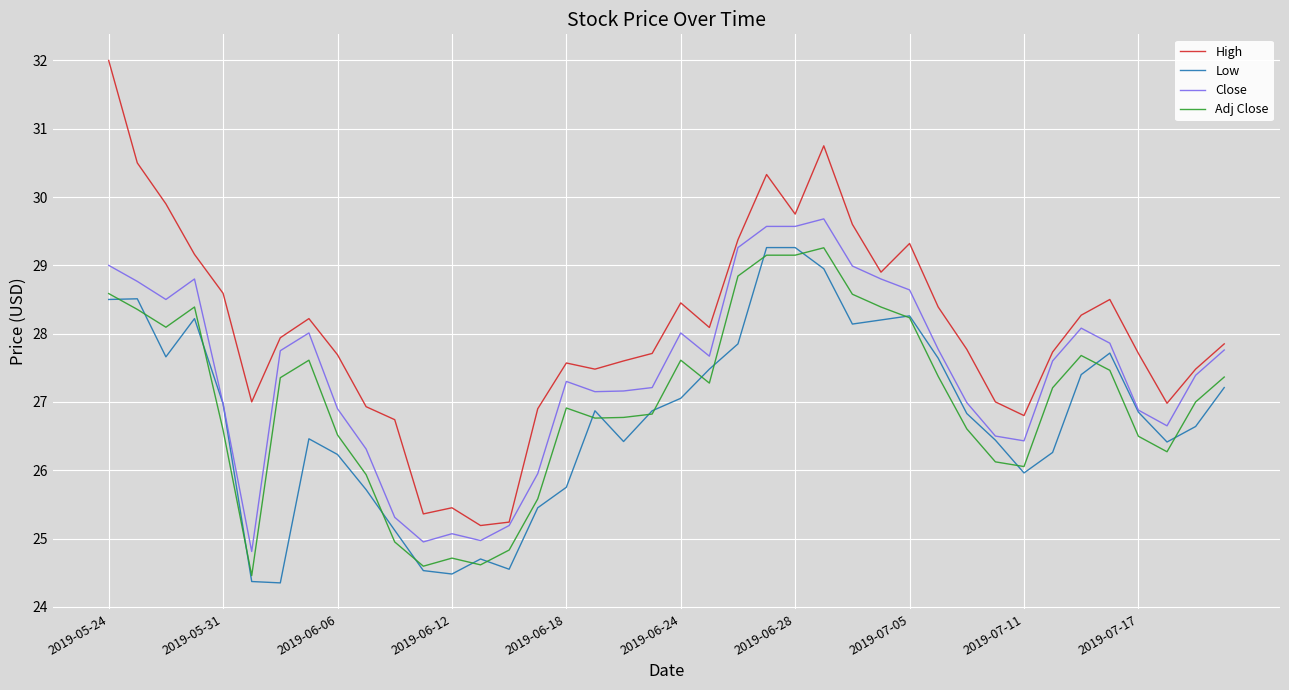

Which series has the largest total across all categories?

High